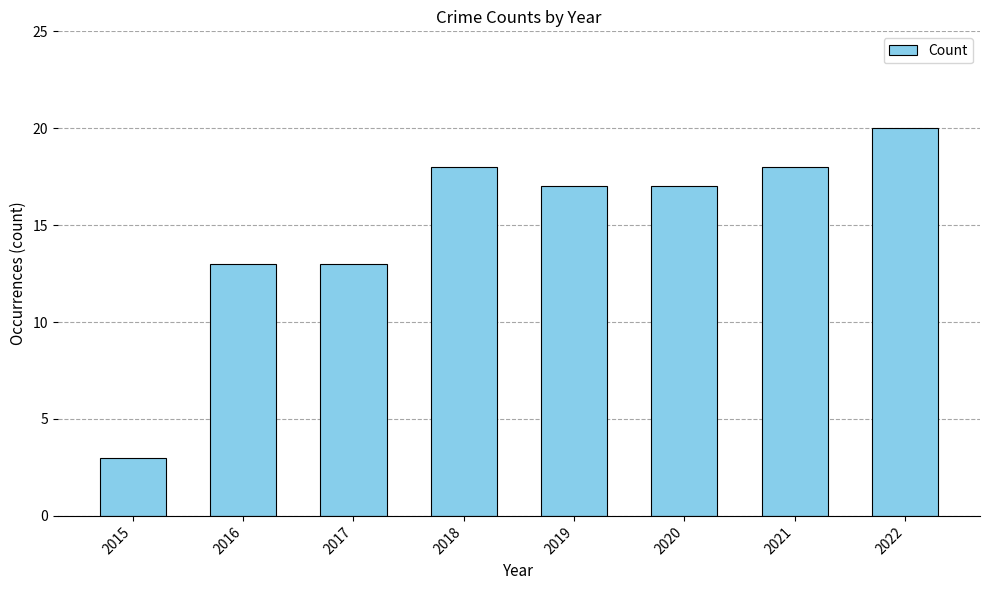

What is the change in value from 2016 to 2019?

+4